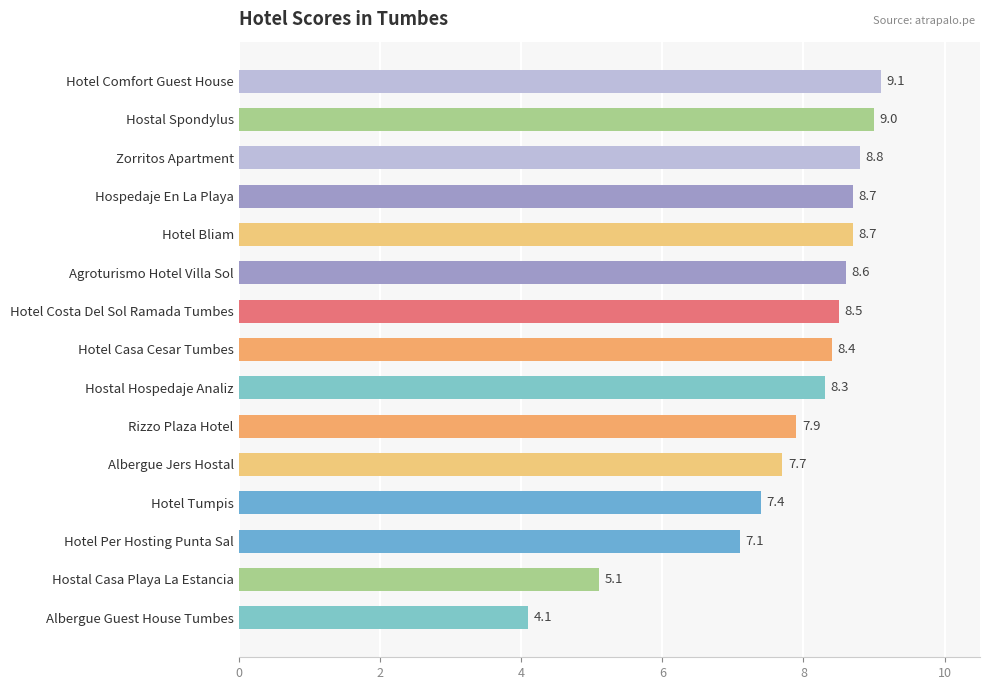

How many series are shown in this chart?

1